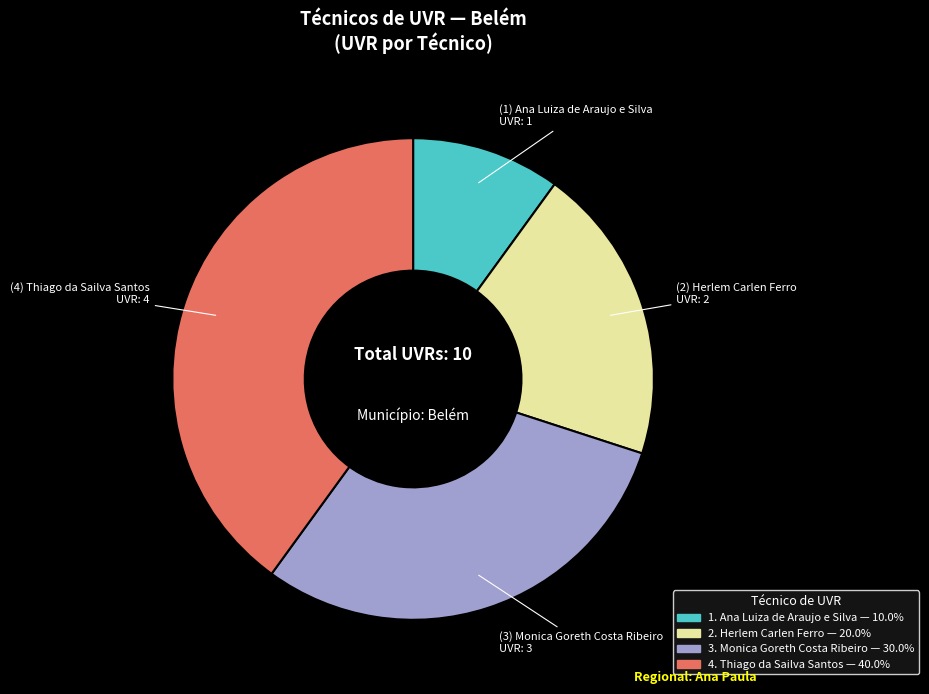

Is there any slice that represents more than half of the pie?

No